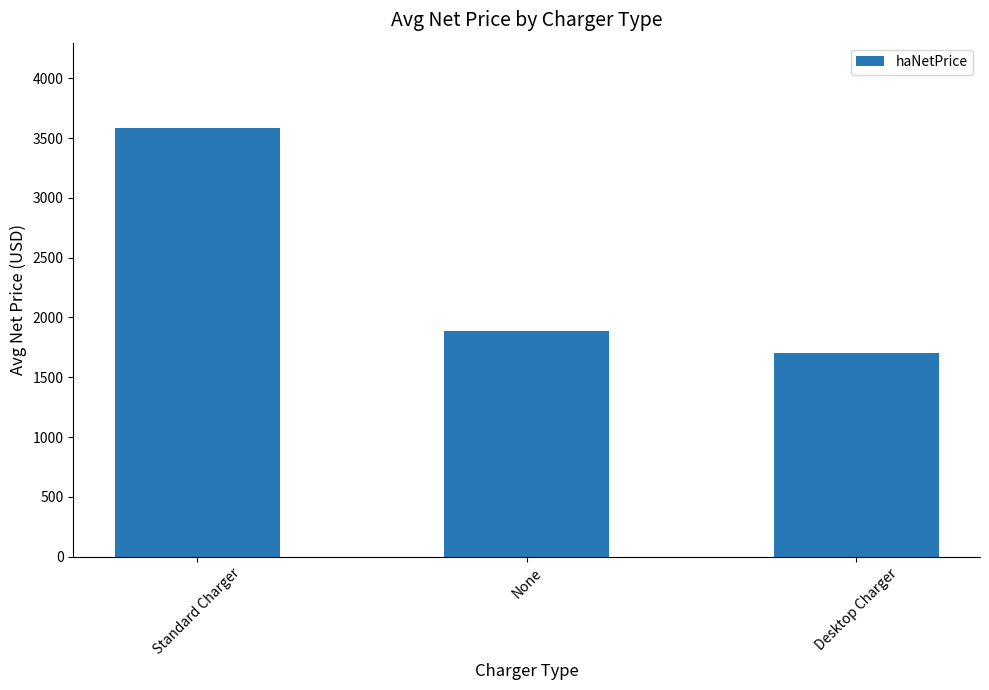

What is the maximum value shown in the chart?

3582